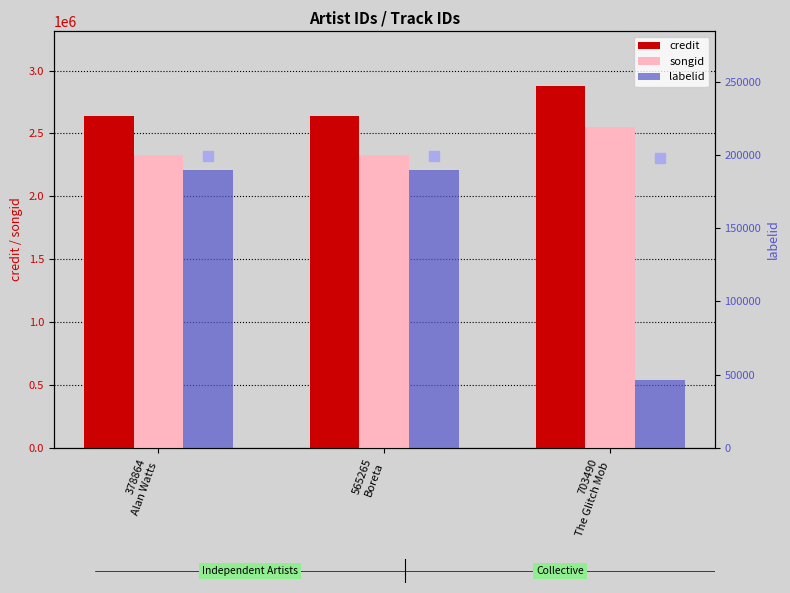

Rank the categories by songid value from highest to lowest.

703490
The Glitch Mob, 378864
Alan Watts, 565265
Boreta